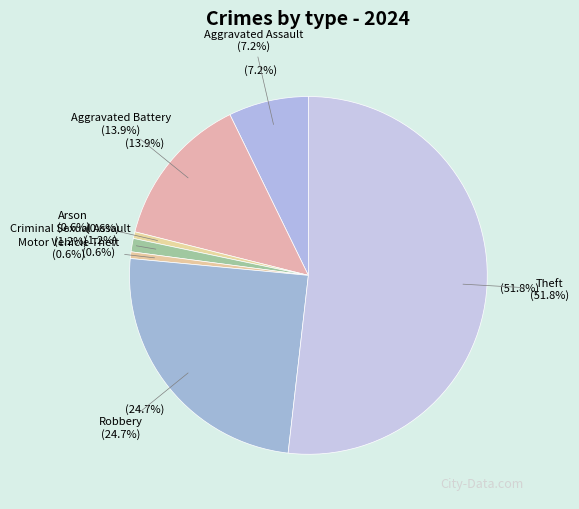

What is the largest slice in the pie chart?

Theft